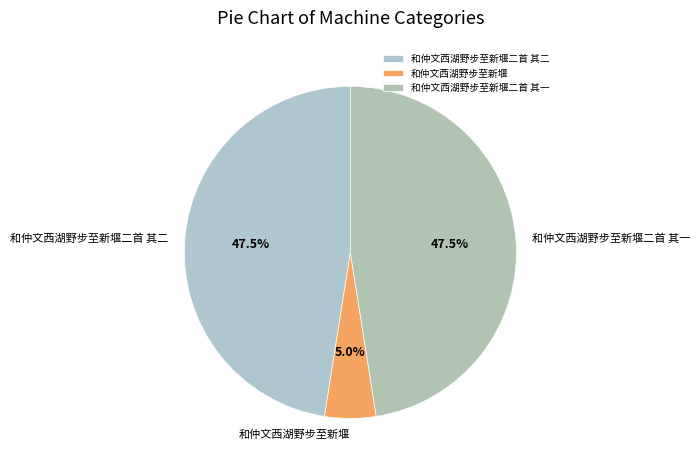

How many slices are in this pie chart?

3